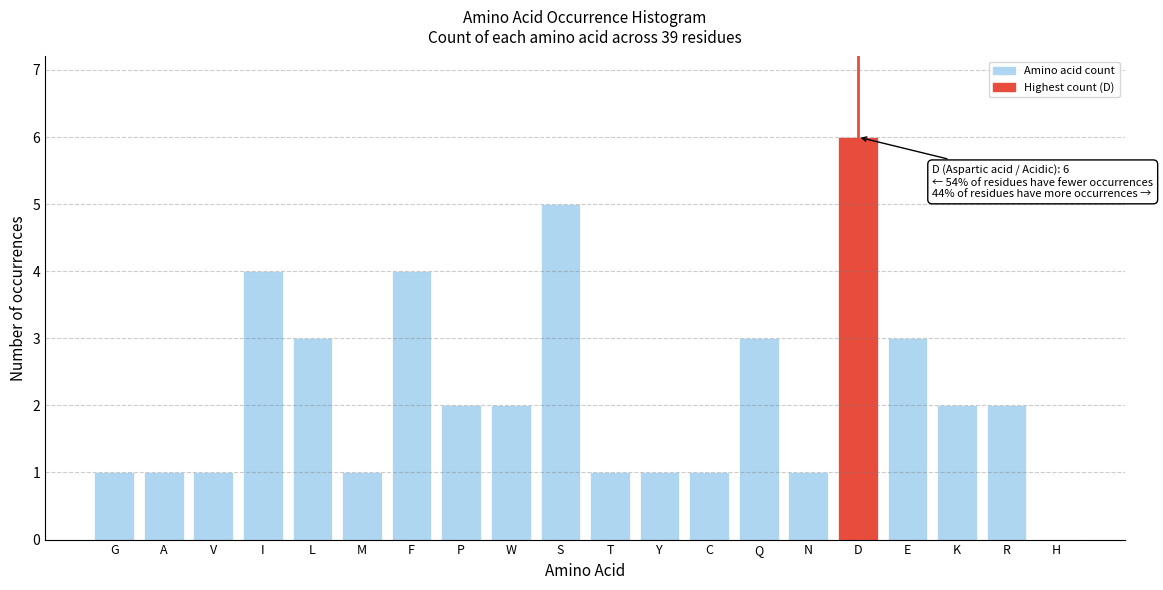

Reading left to right, list all the values displayed in this chart.

G=1	A=1	V=1	I=4	L=3	M=1	F=4	P=2	W=2	S=5	T=1	Y=1	C=1	Q=3	N=1	D=6	E=3	K=2	R=2	H=0